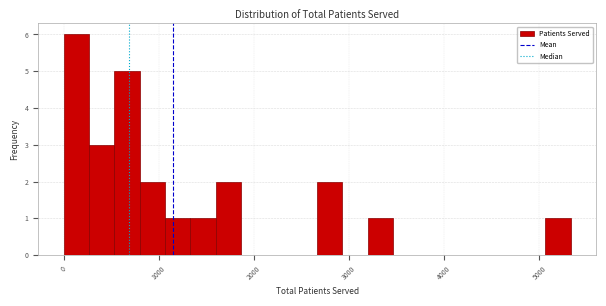

Around what value on the x-axis is the tallest bar? Give the approximate position of its centre, as read against the axis.

100